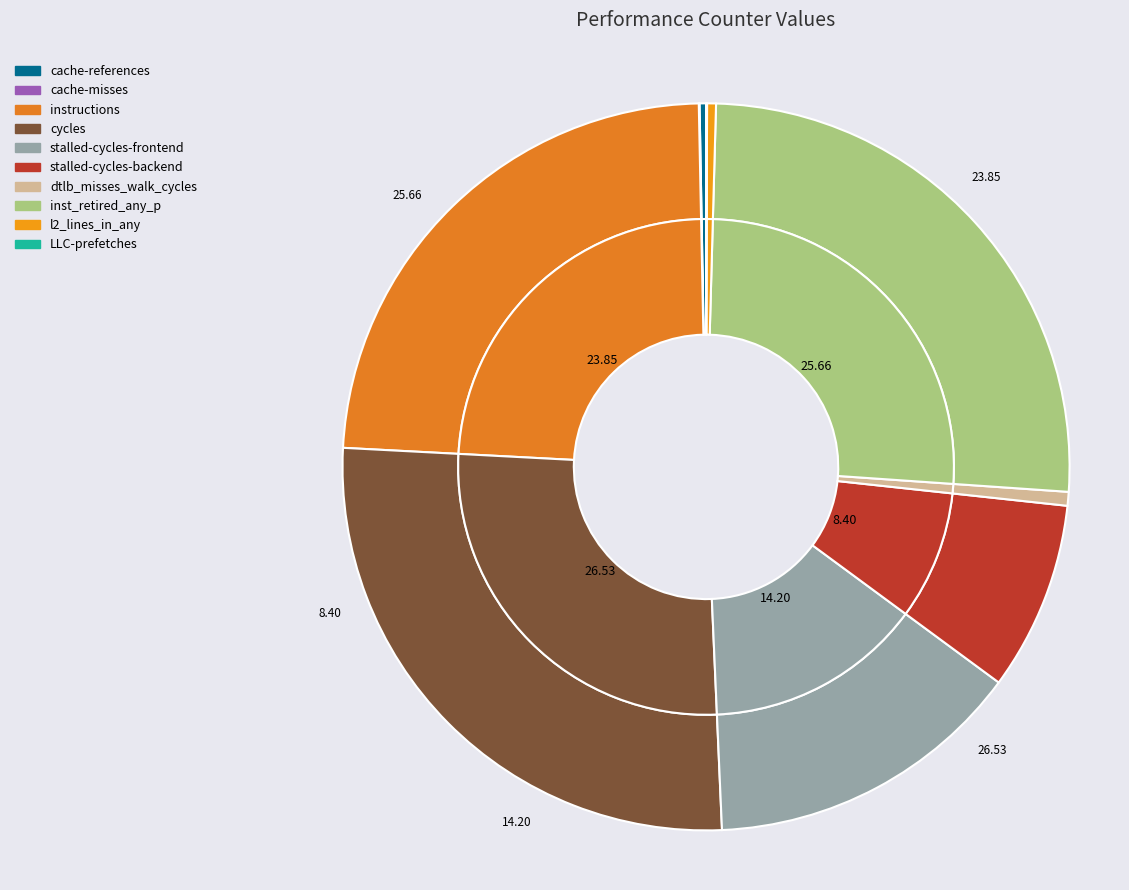

What is the total percentage of cache-misses and inst_retired_any_p?

25.7%